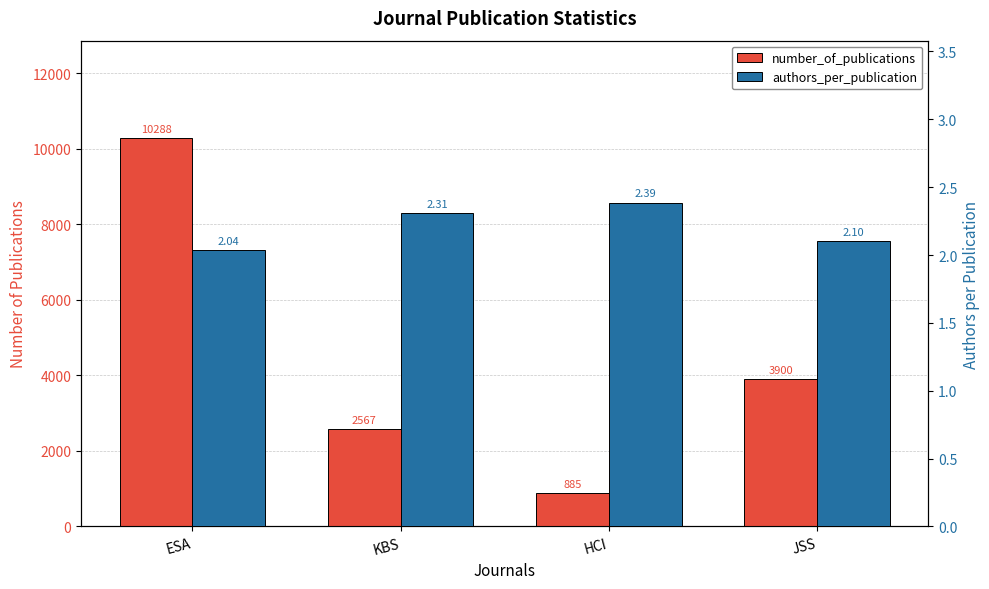

Which series has the largest total across all categories?

number_of_publications